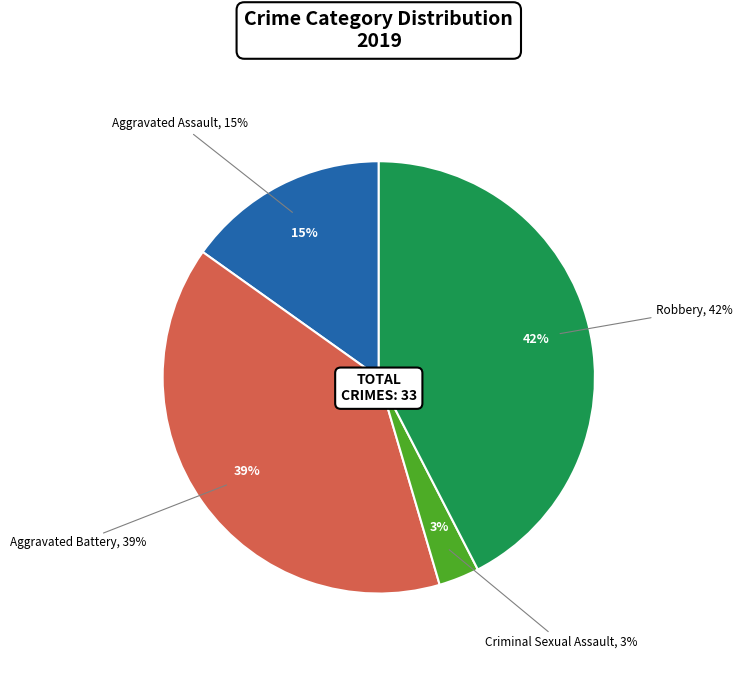

Count the number of slices in the pie.

5